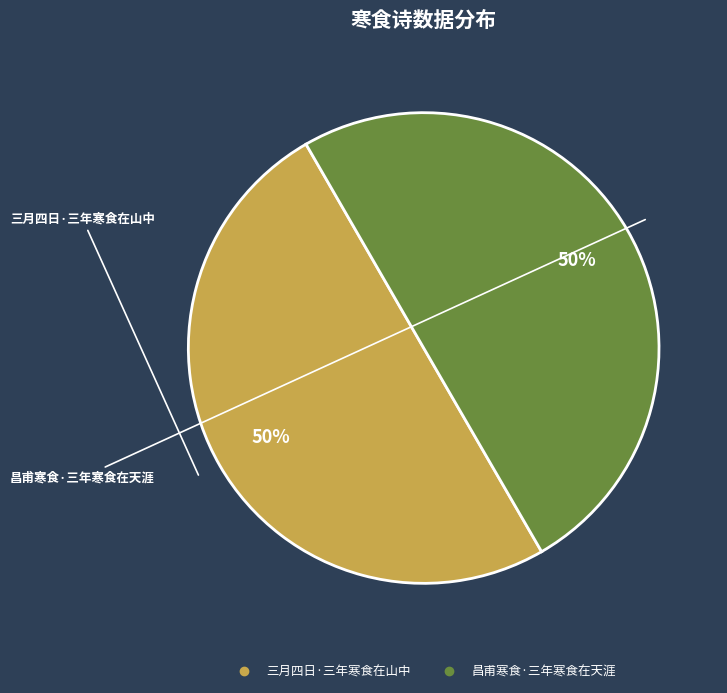

What is the ratio of the value at 昌甫寒食·三年寒食在天涯 to the value at 三月四日·三年寒食在山中?

1.0